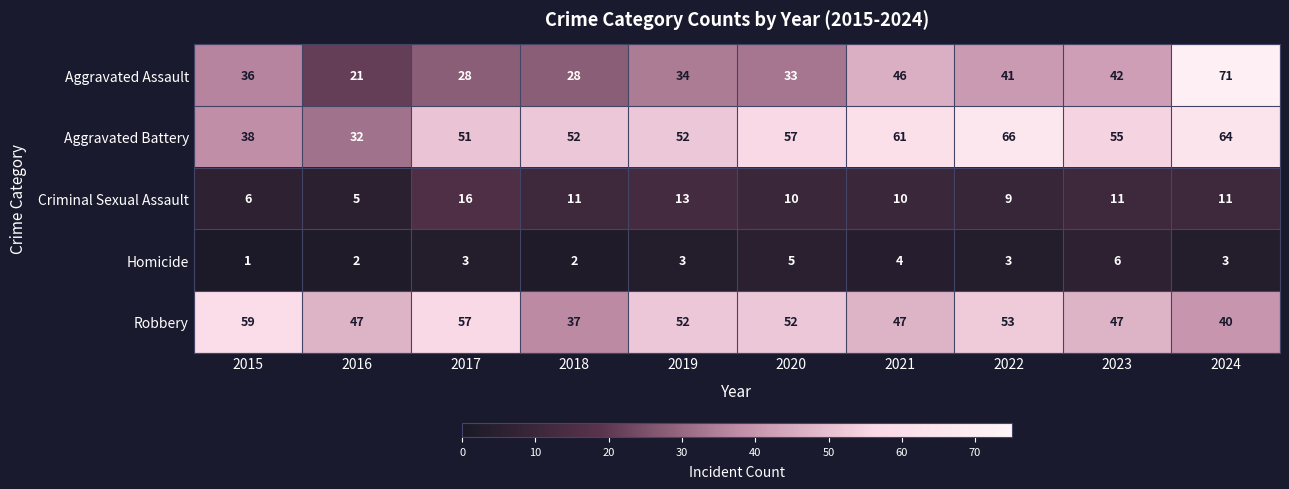

List the series in order of their peak value, highest first.

Aggravated Assault, Aggravated Battery, Robbery, Criminal Sexual Assault, Homicide